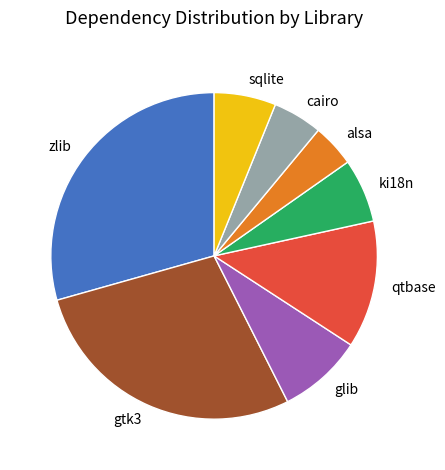

What is the largest slice in the pie chart?

zlib